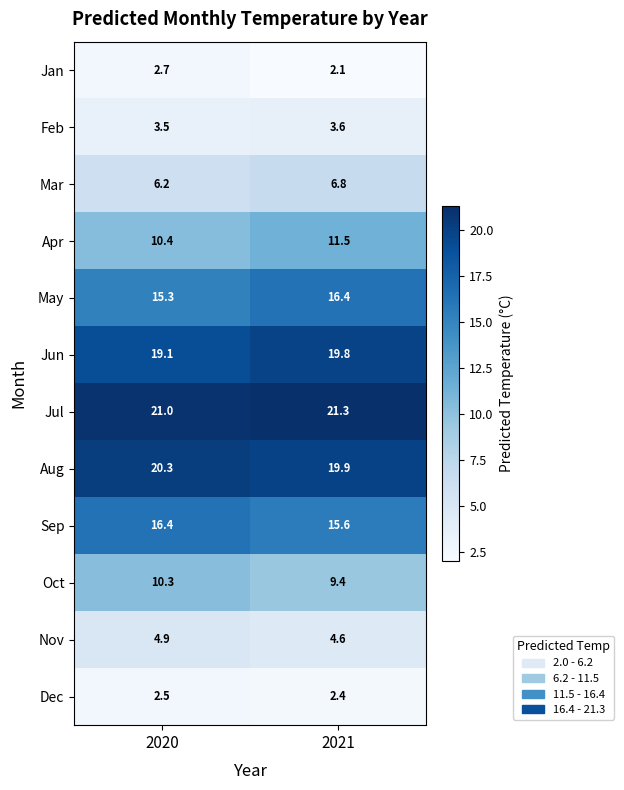

What is the difference between the maximum and minimum values in the Sep series?

0.8